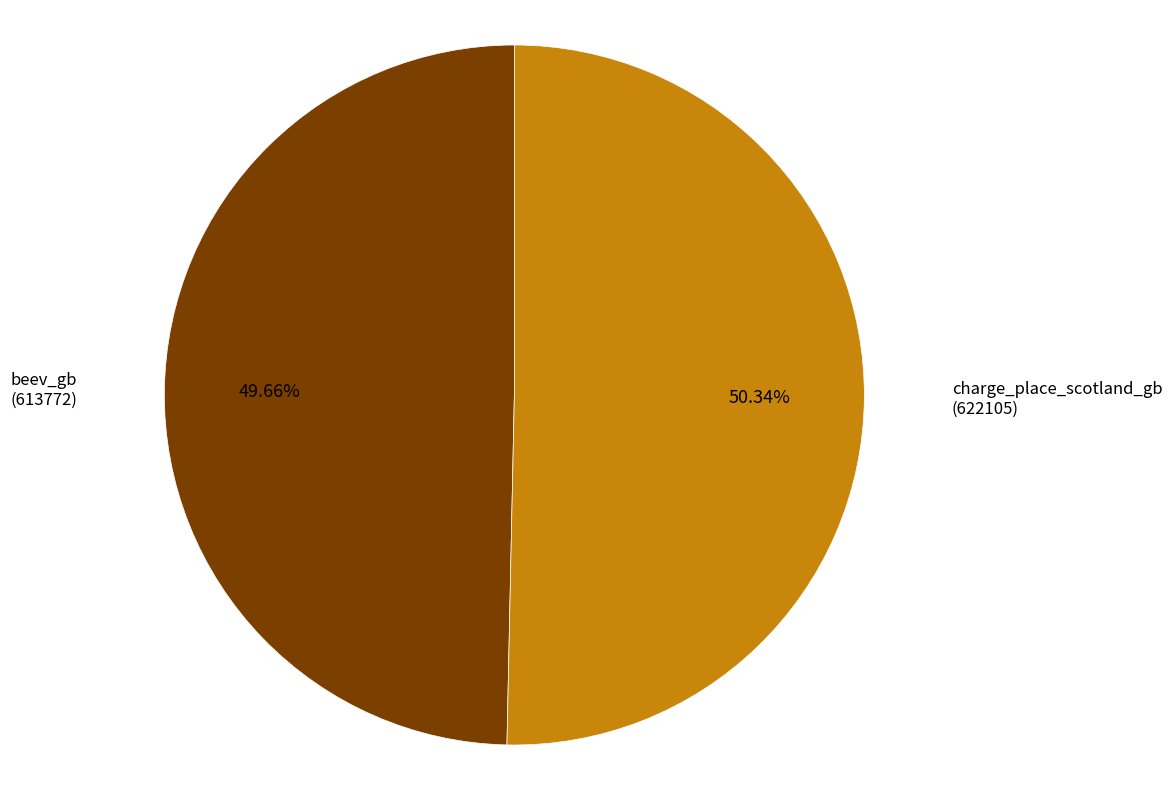

How many slices are in this pie chart?

2